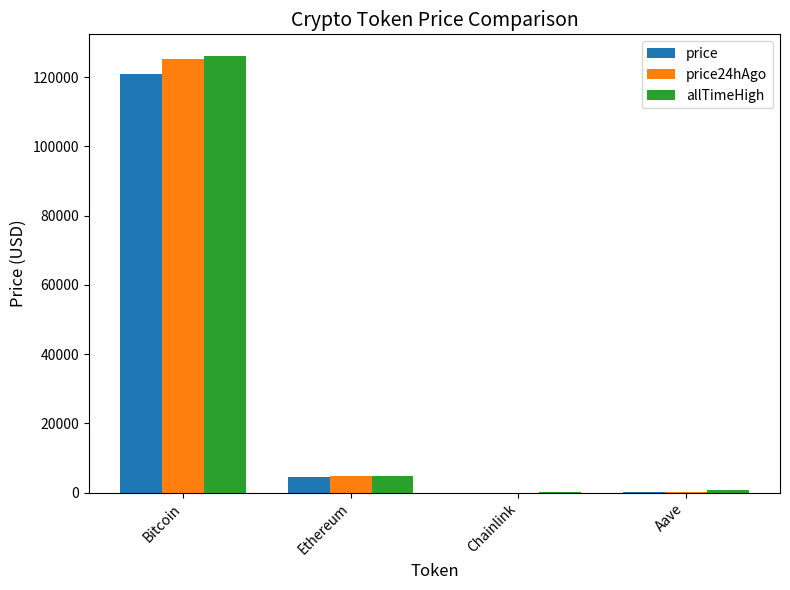

What is the sum of the allTimeHigh values at Aave and Ethereum?

5607.7